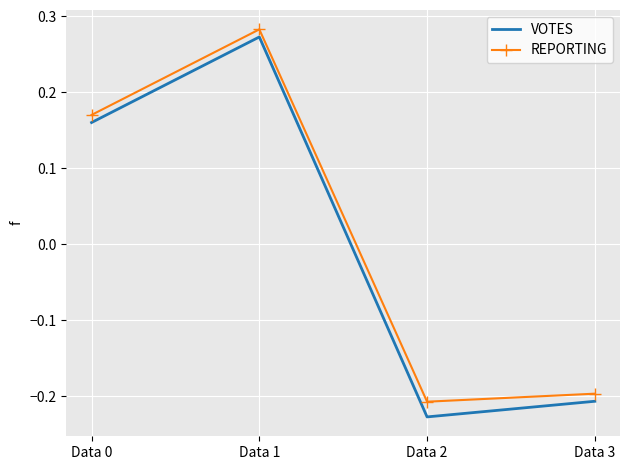

At which category does the chart reach its minimum across all series?

Data 2